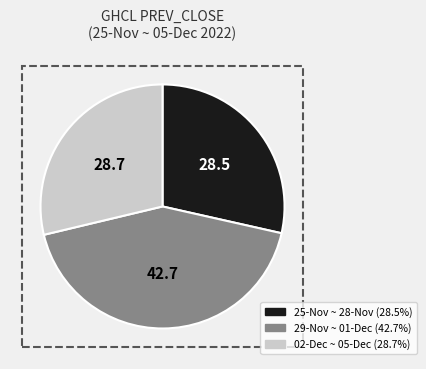

Is there any slice that represents more than half of the pie?

No